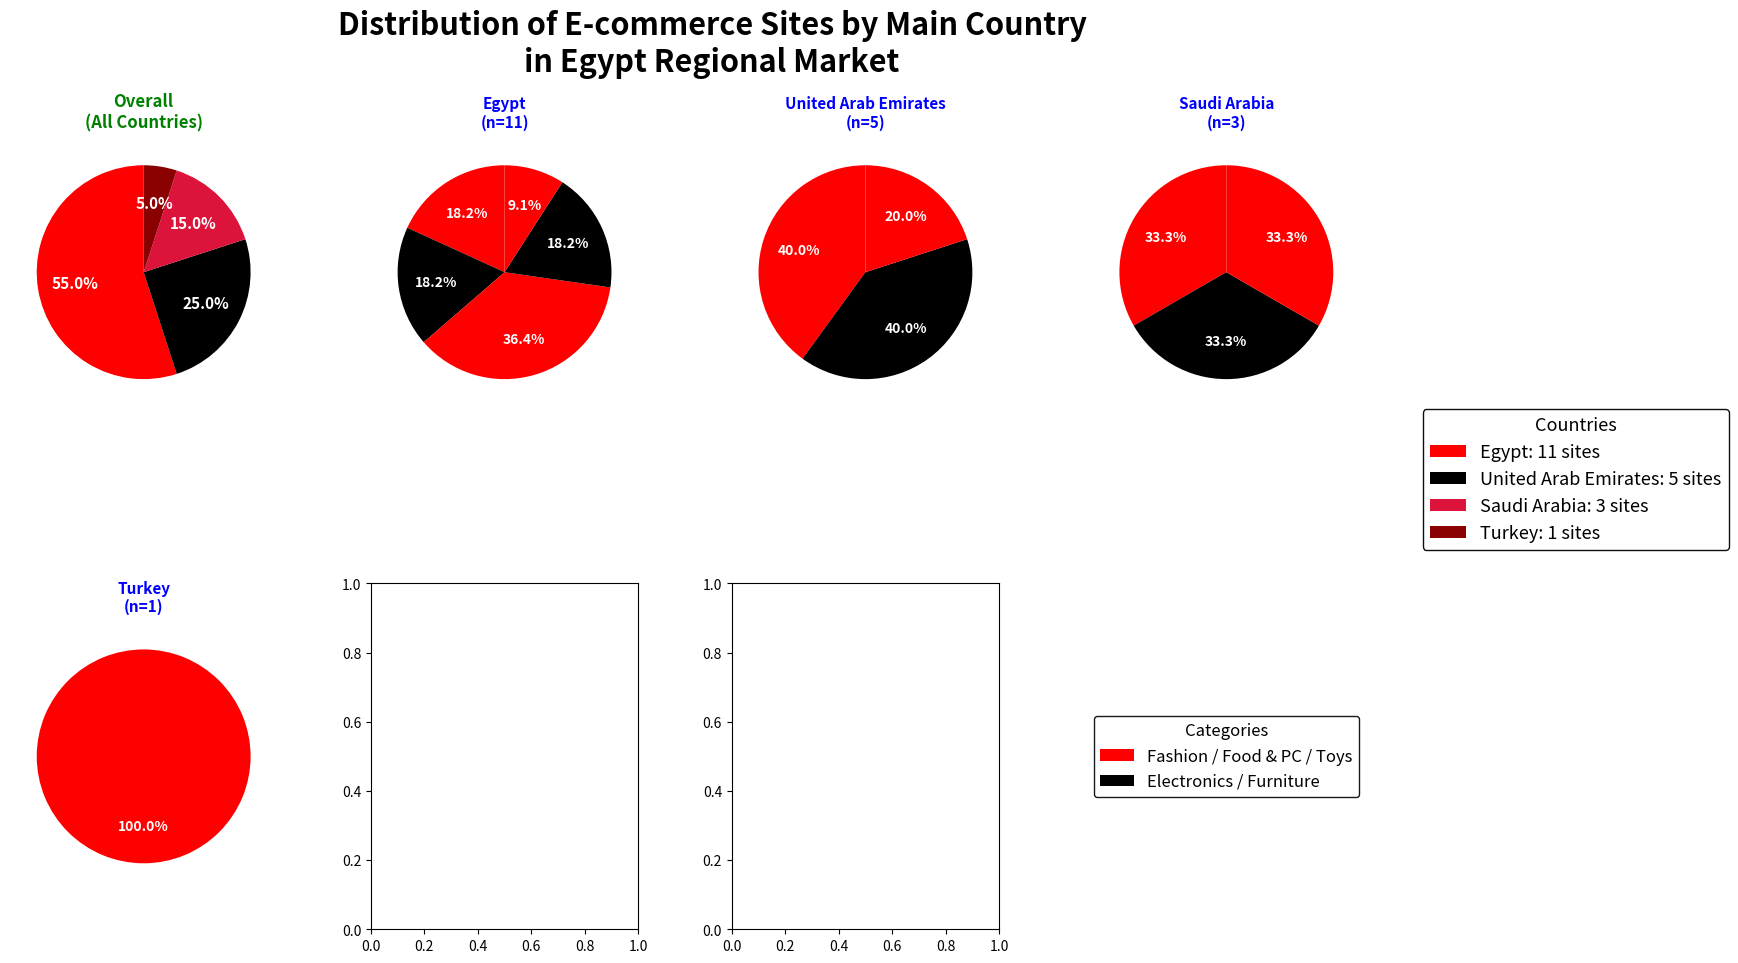

True or false: Egypt accounts for 55% of the total.

True